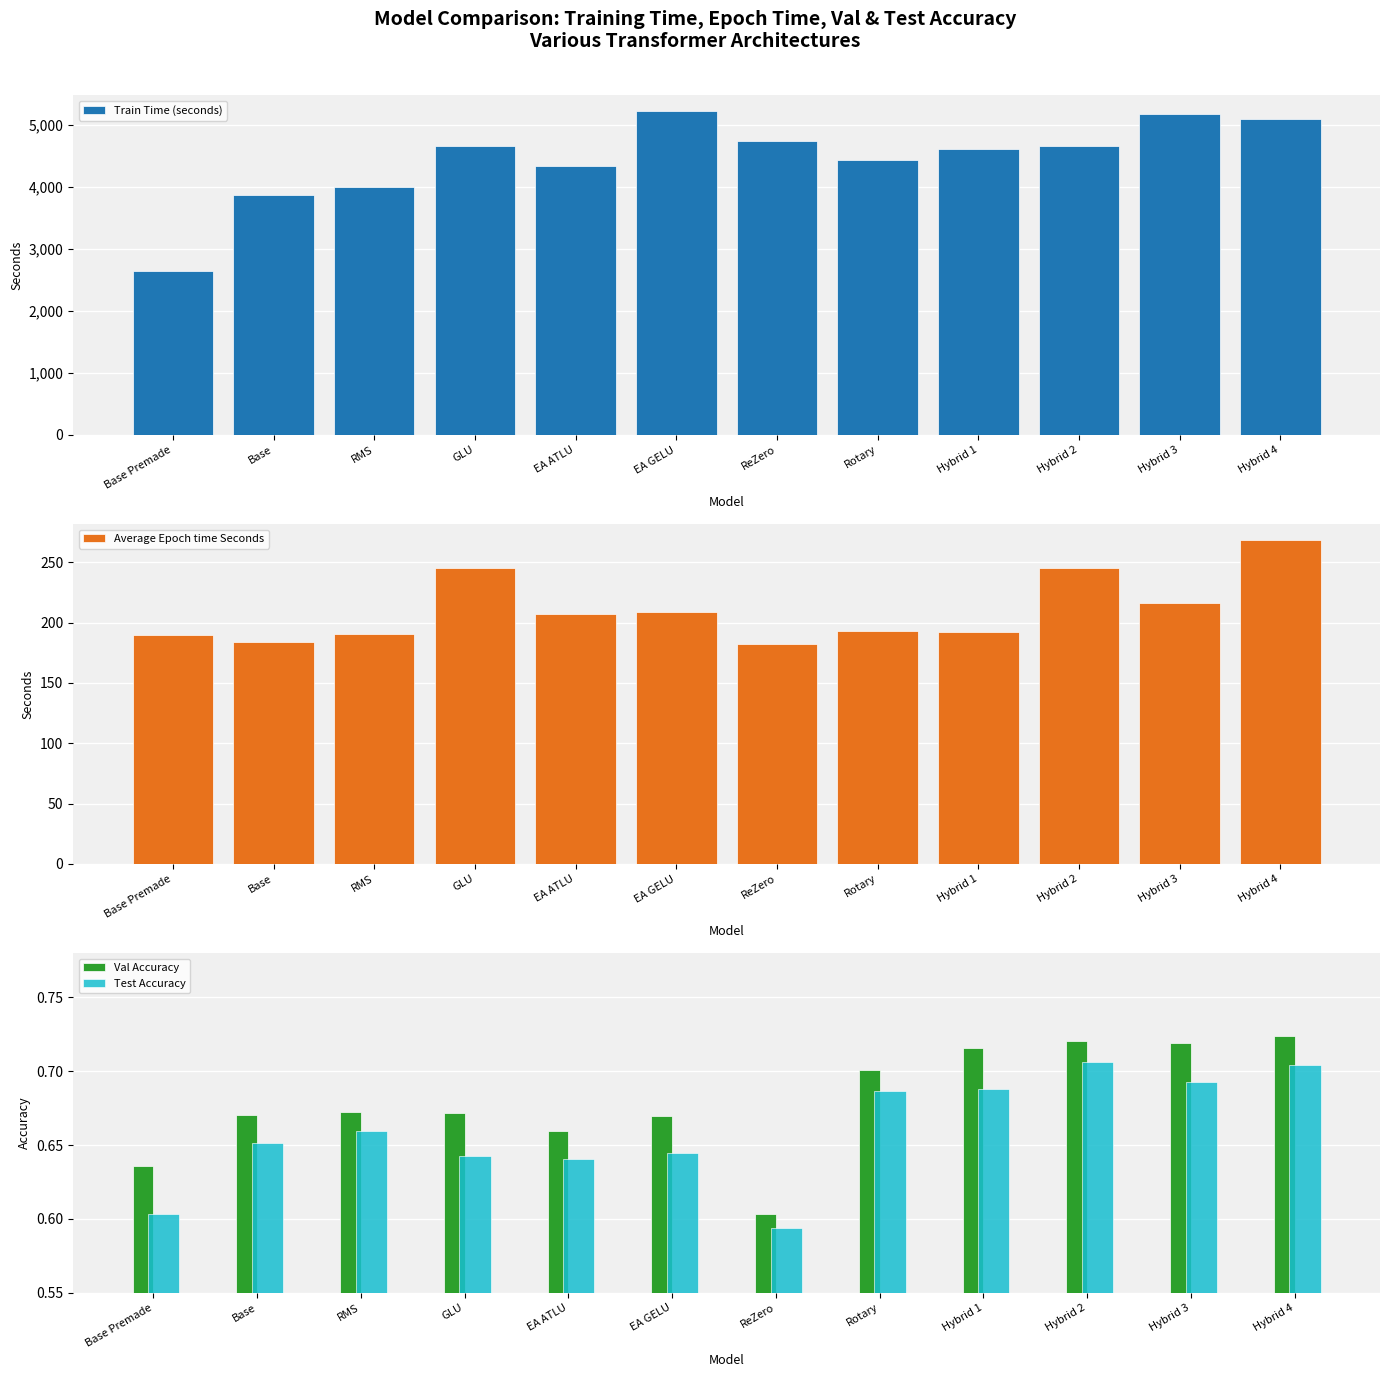

Which has a higher value, Hybrid 1 or Base?

Hybrid 1